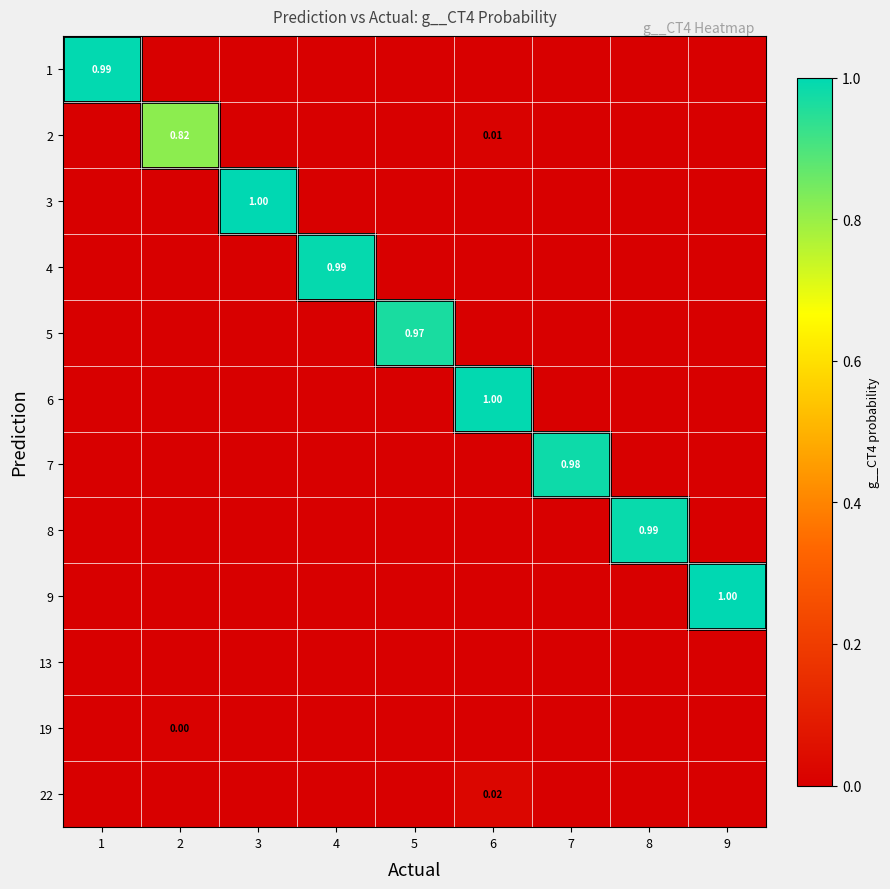

The 1 series shows -0.5 at 7. True or false?

False